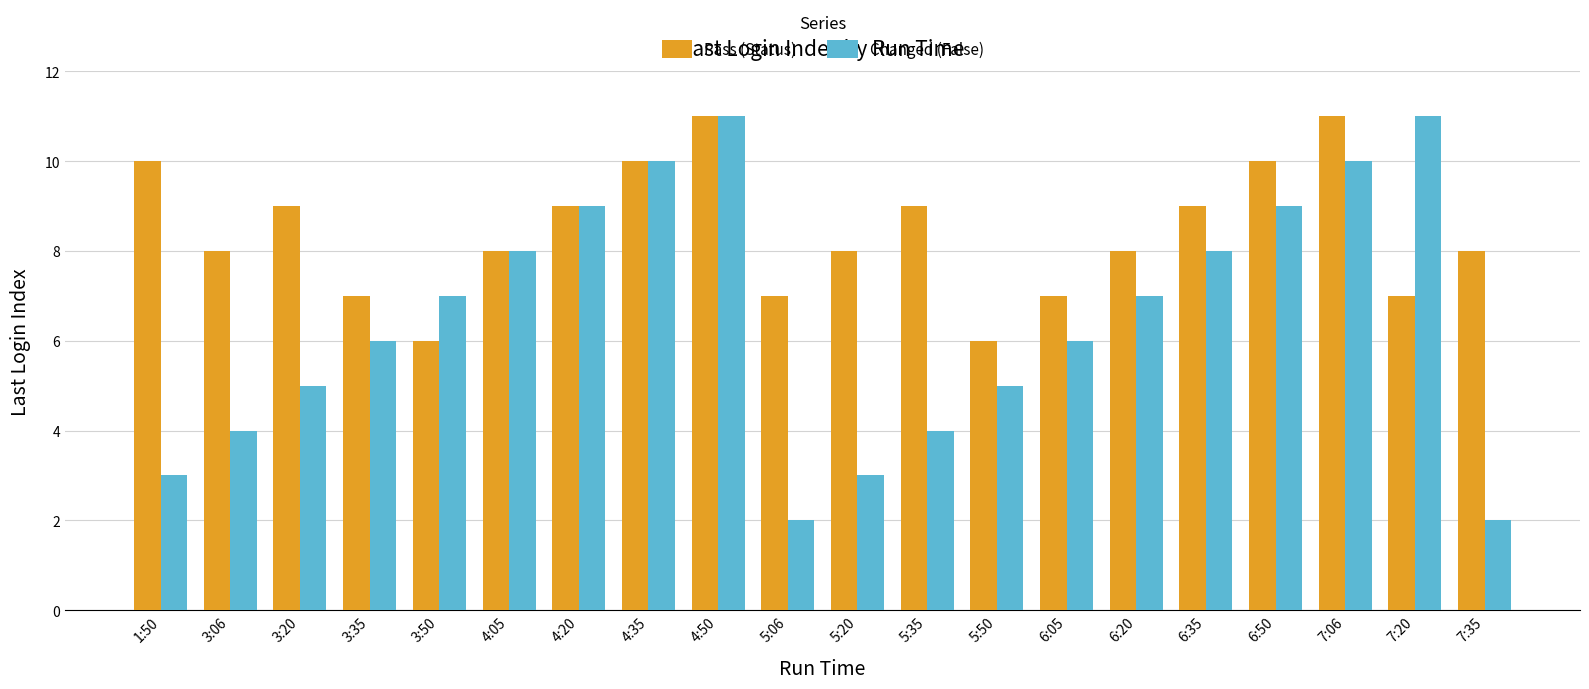

Rank the series at 7:35 from lowest to highest value.

Changed (False), Pass (Status)